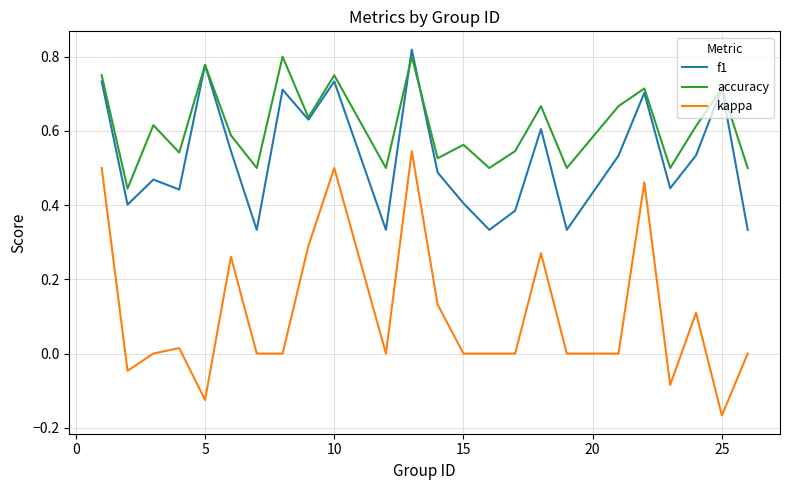

True or false: accuracy and kappa intersect in this chart.

False